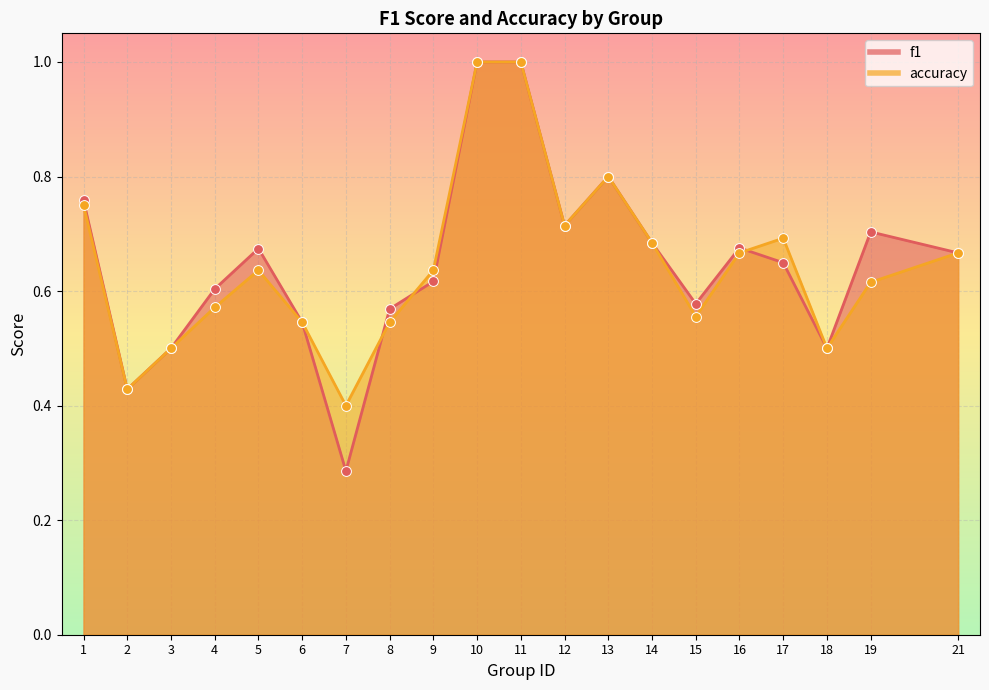

Which series reaches the maximum Y coordinate?

f1